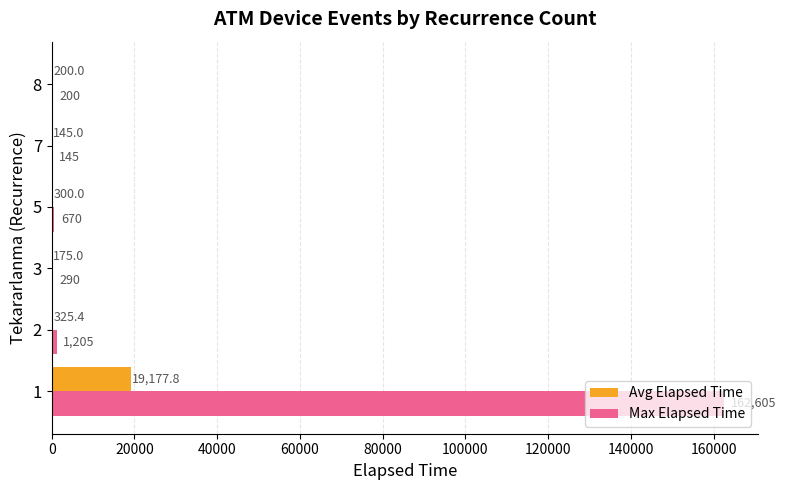

Which series has the largest total across all categories?

Max Elapsed Time